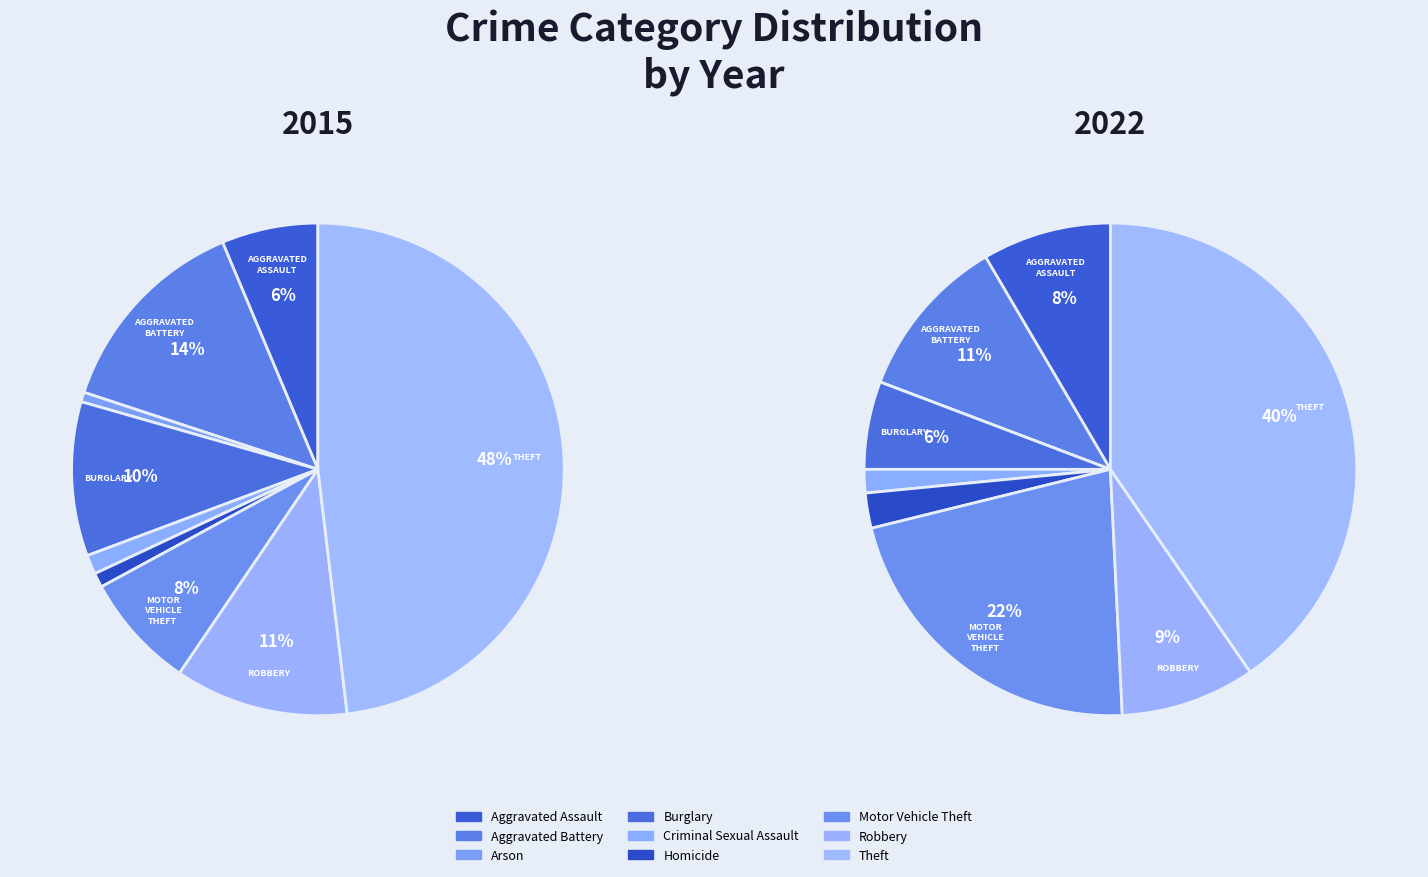

The Aggravated Battery slice represents 11% of the pie. True or false?

True